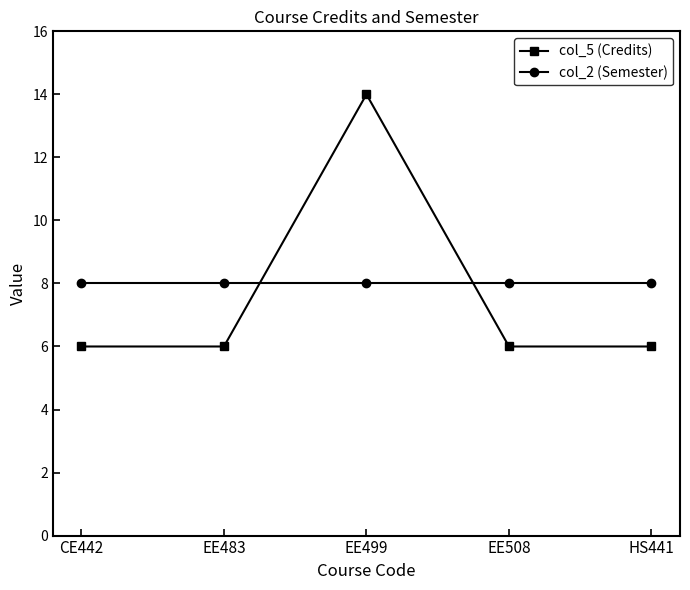

Rank the series by their maximum value, from lowest to highest.

col_2 (Semester), col_5 (Credits)